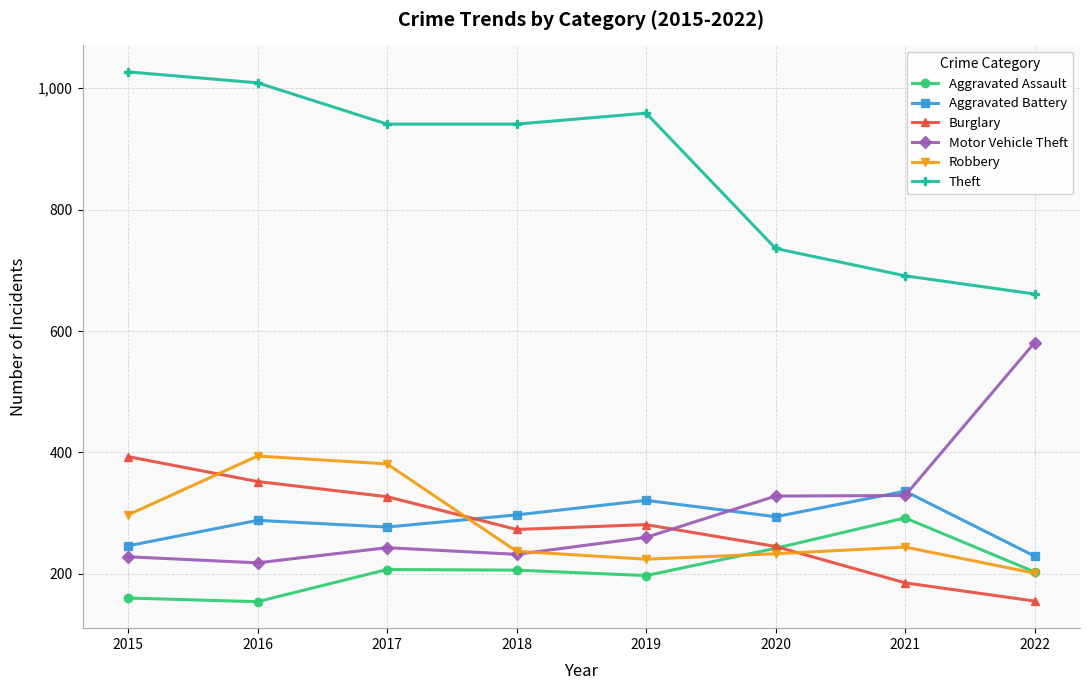

What is the value of the Robbery point at the 8th from the left?

201